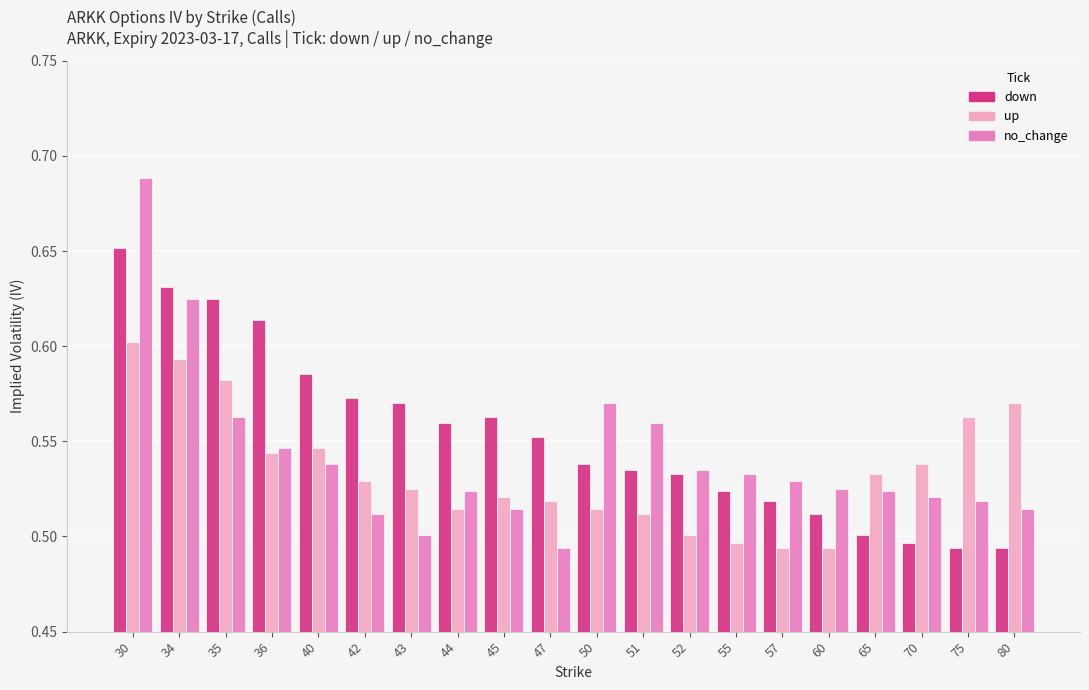

Rank the series at 35 from highest to lowest value.

down, up, no_change